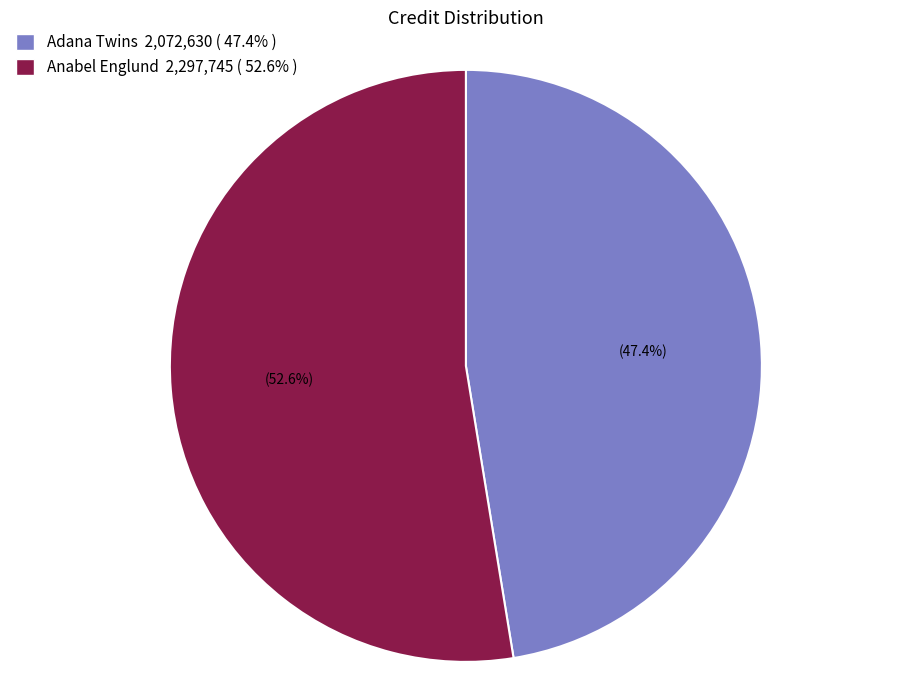

Is Anabel Englund the majority of the pie?

Yes